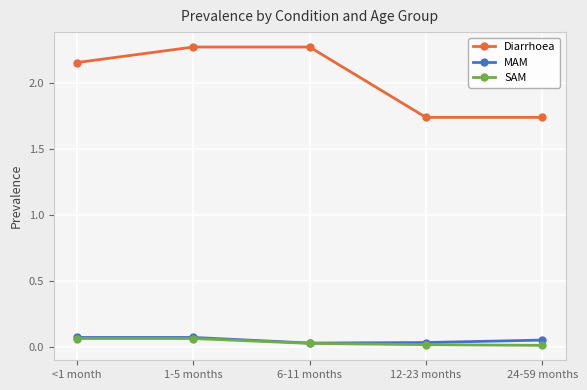

What is the label of the 4th point from the left?

12-23 months